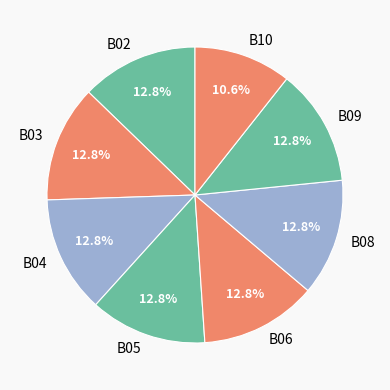

What is the total percentage of B09 and B03?

25.5%